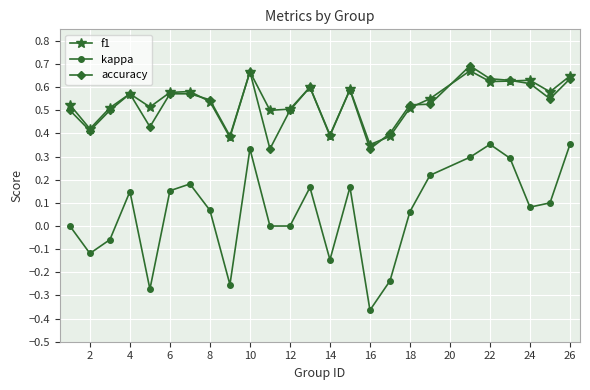

True or false: kappa and f1 cross at least once.

False